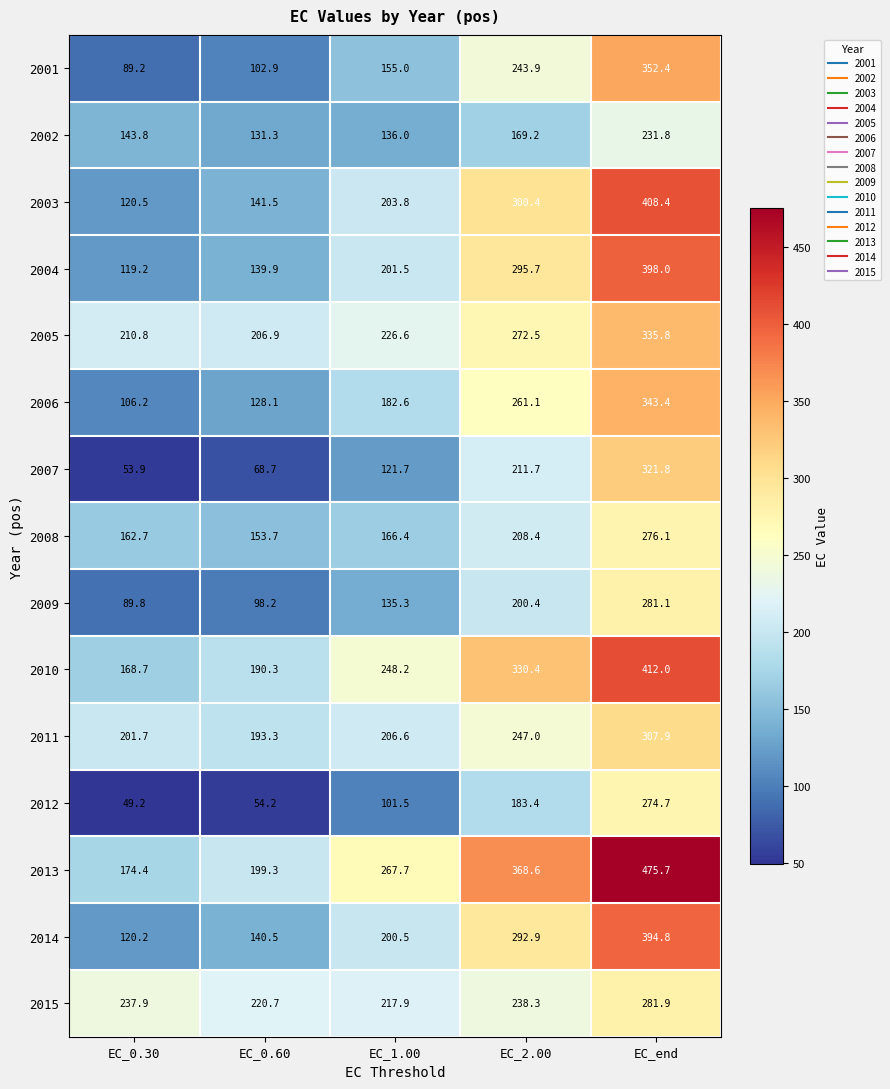

Which category has the highest value across all series?

EC_end